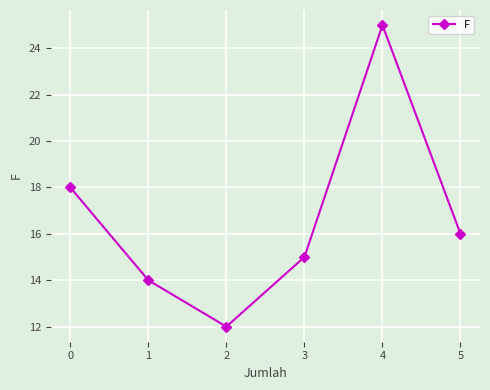

List the labels in order of value, smallest first.

2, 1, 3, 5, 0, 4